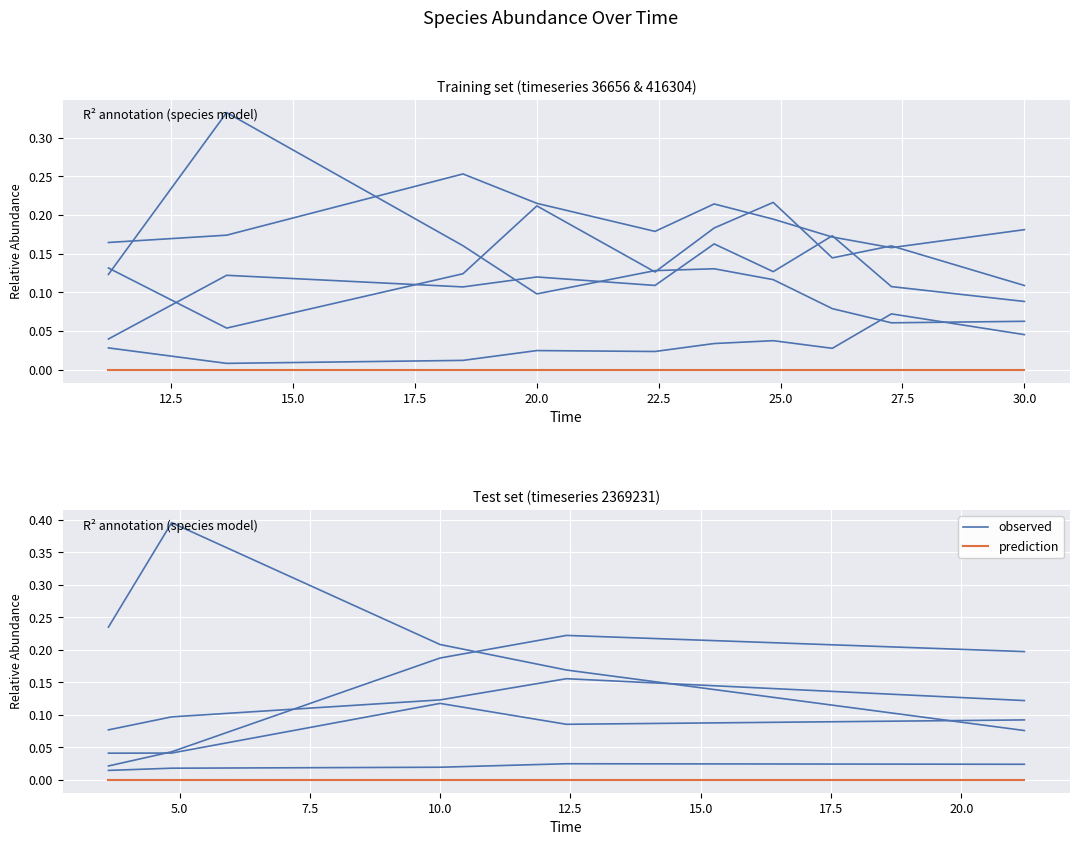

What is the label of the 1st point from the right?

20.0